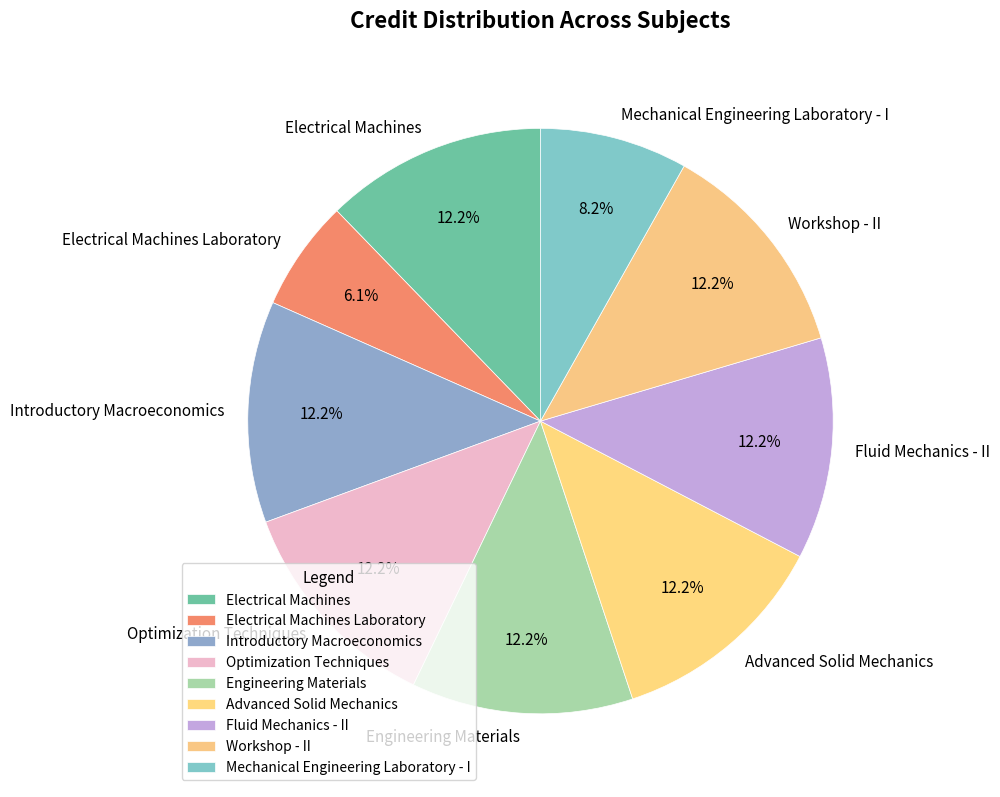

Is there any slice that represents more than half of the pie?

No